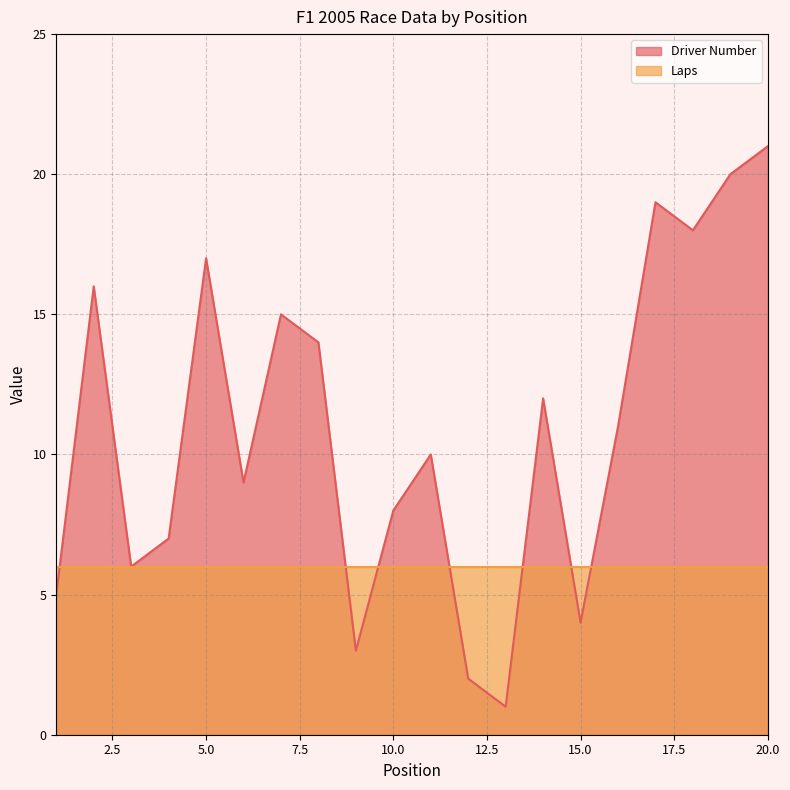

Rank the categories by value from highest to lowest.

20, 19, 17, 18, 5, 2, 7, 8, 14, 16, 11, 6, 10, 4, 3, 1, 15, 9, 12, 13